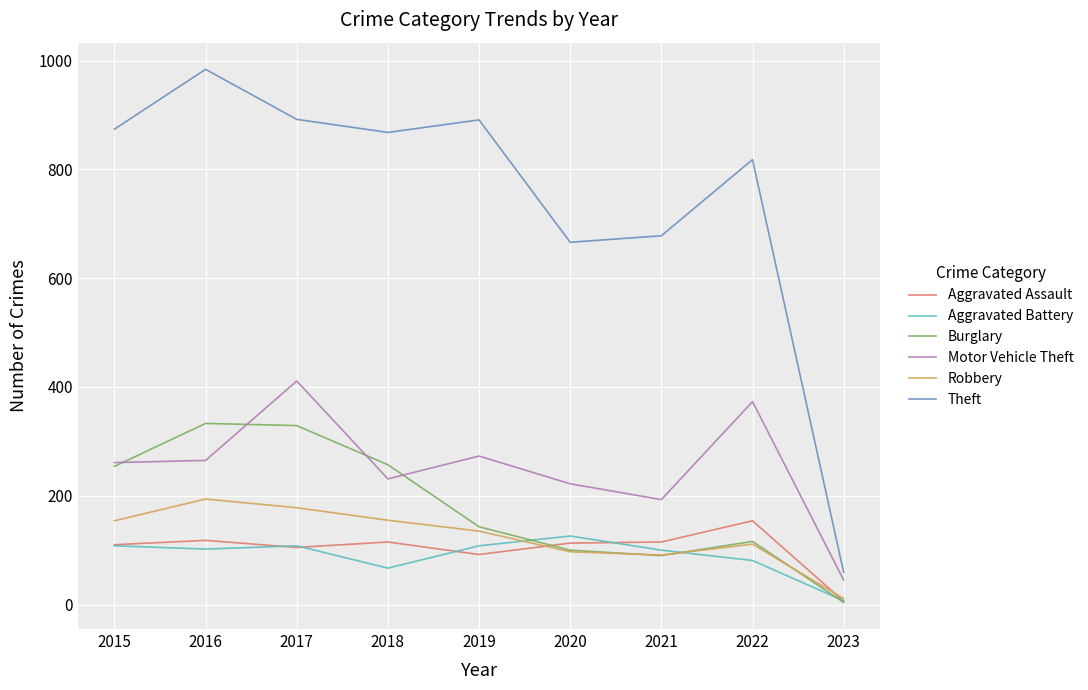

What is the maximum value shown in the chart?

984